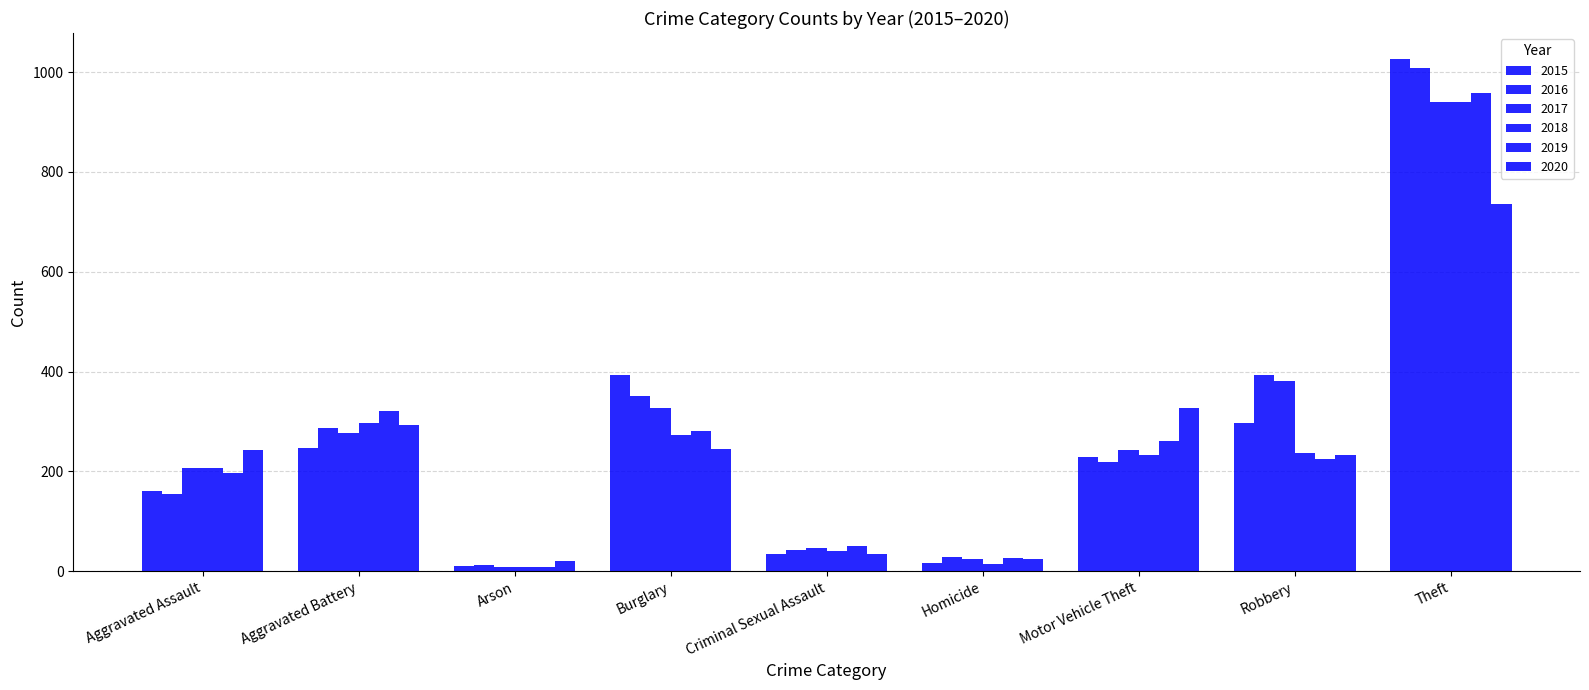

How many values in the 2019 series are below 224?

4